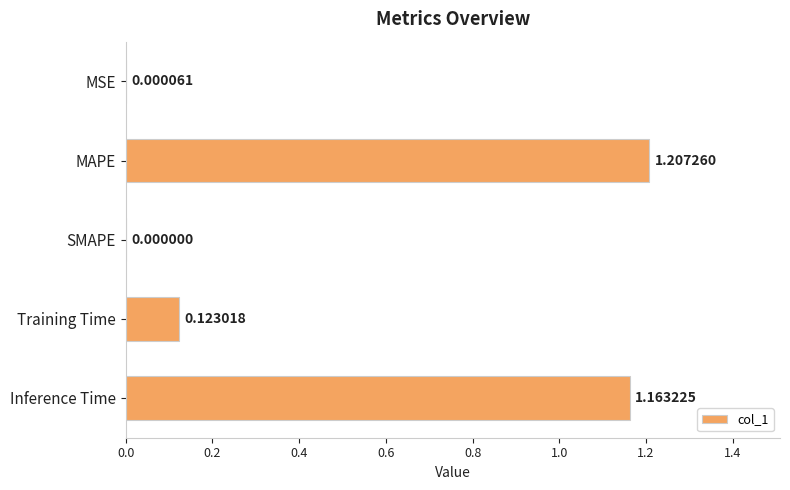

Which category has the highest value across all series?

MAPE